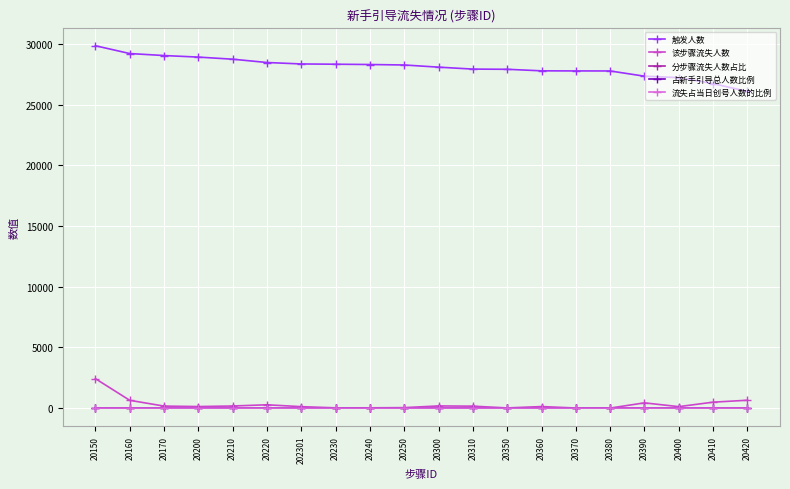

True or false: 触发人数 and 该步骤流失人数 cross at least once.

False